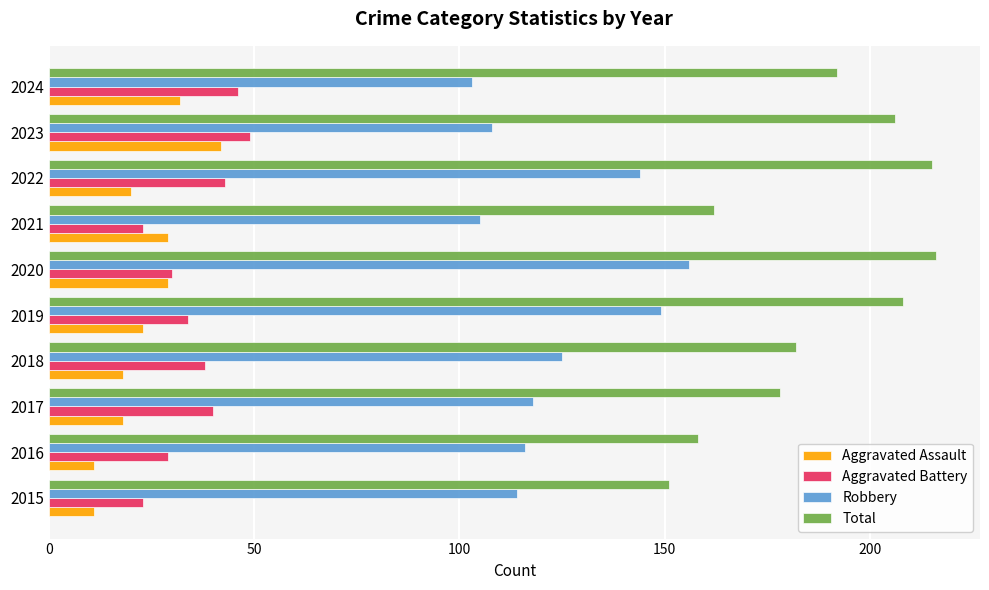

What is the maximum value shown in the chart?

216